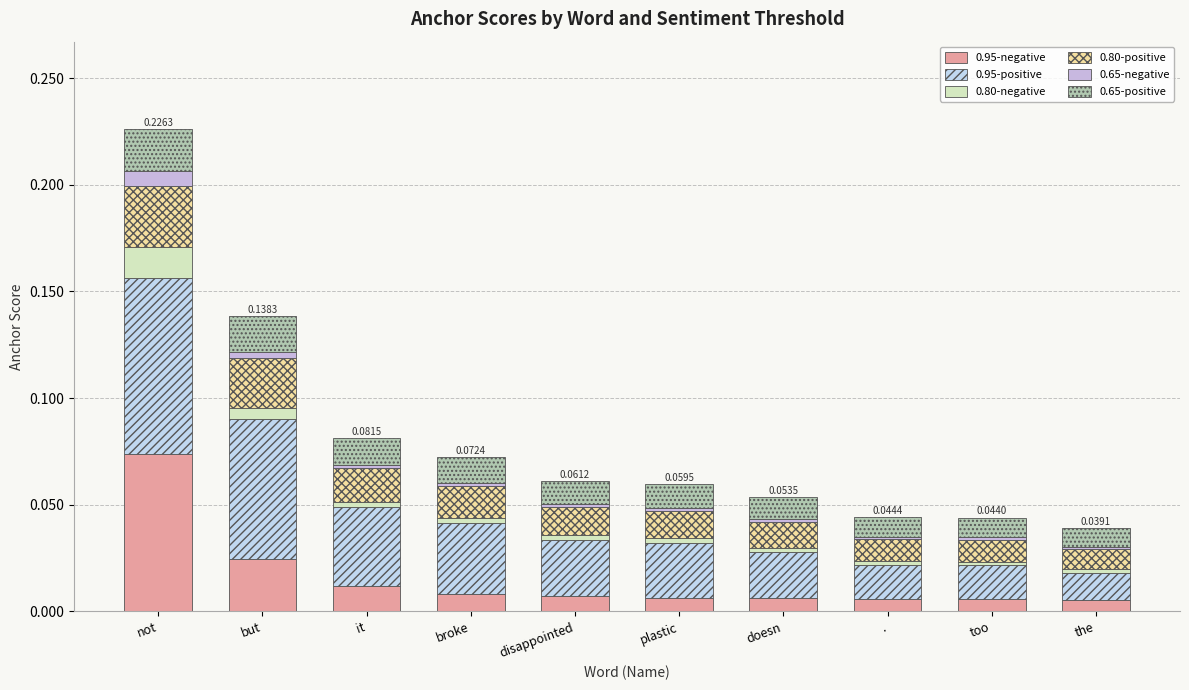

How many data points does each series have?

10